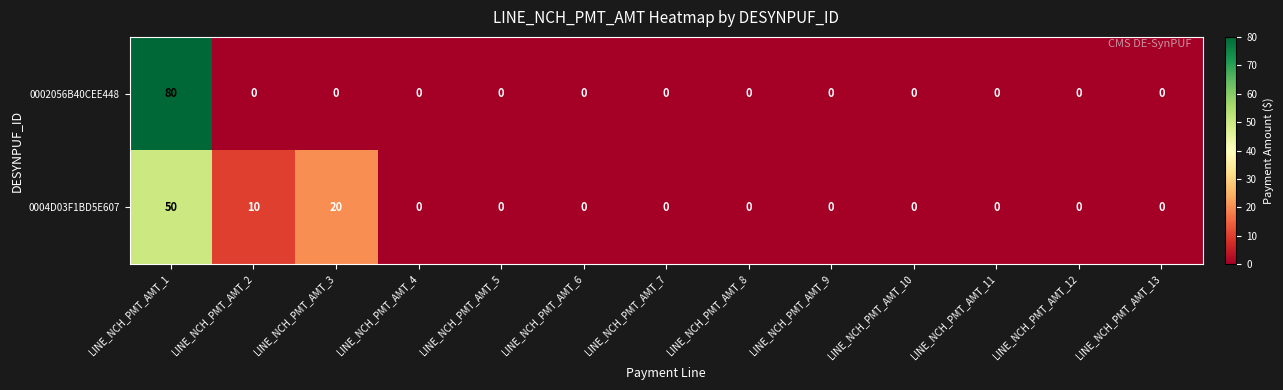

Reading left to right, extract all data points from this chart.

0002056B40CEE448: LINE_NCH_PMT_AMT_1=80	LINE_NCH_PMT_AMT_2=0	LINE_NCH_PMT_AMT_3=0	LINE_NCH_PMT_AMT_4=0	LINE_NCH_PMT_AMT_5=0	LINE_NCH_PMT_AMT_6=0	LINE_NCH_PMT_AMT_7=0	LINE_NCH_PMT_AMT_8=0	LINE_NCH_PMT_AMT_9=0	LINE_NCH_PMT_AMT_10=0	LINE_NCH_PMT_AMT_11=0	LINE_NCH_PMT_AMT_12=0	LINE_NCH_PMT_AMT_13=0
0004D03F1BD5E607: LINE_NCH_PMT_AMT_1=50	LINE_NCH_PMT_AMT_2=10	LINE_NCH_PMT_AMT_3=20	LINE_NCH_PMT_AMT_4=0	LINE_NCH_PMT_AMT_5=0	LINE_NCH_PMT_AMT_6=0	LINE_NCH_PMT_AMT_7=0	LINE_NCH_PMT_AMT_8=0	LINE_NCH_PMT_AMT_9=0	LINE_NCH_PMT_AMT_10=0	LINE_NCH_PMT_AMT_11=0	LINE_NCH_PMT_AMT_12=0	LINE_NCH_PMT_AMT_13=0